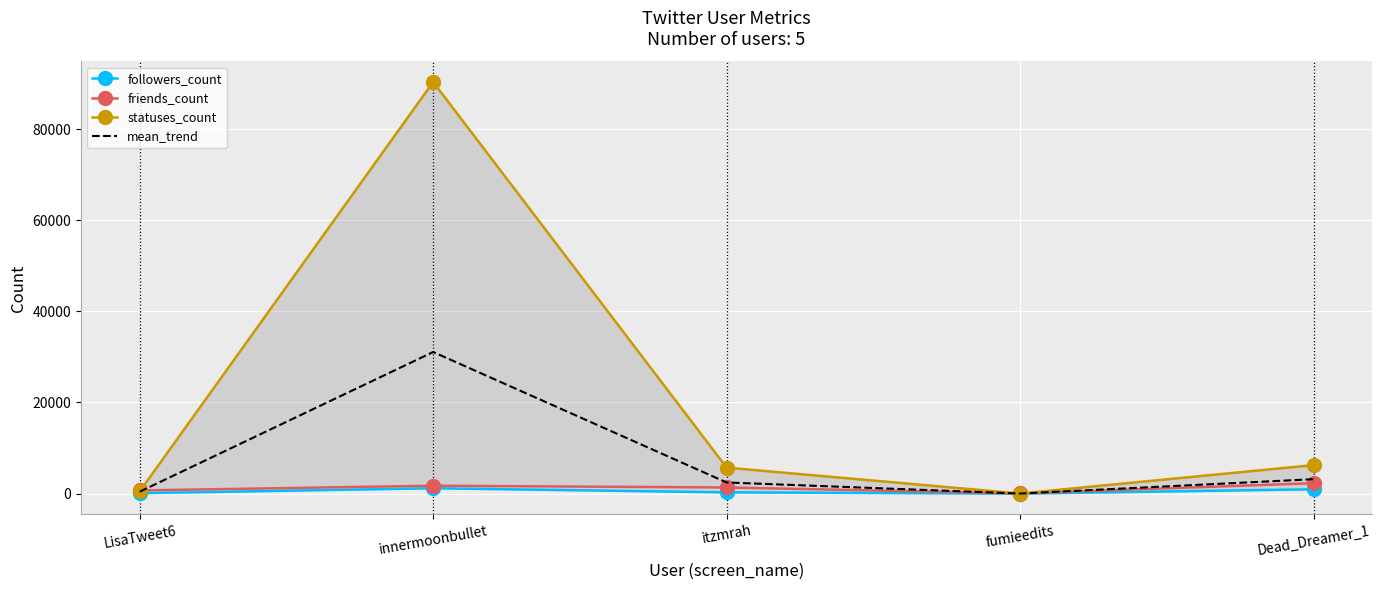

True or false: mean_trend and followers_count intersect in this chart.

False